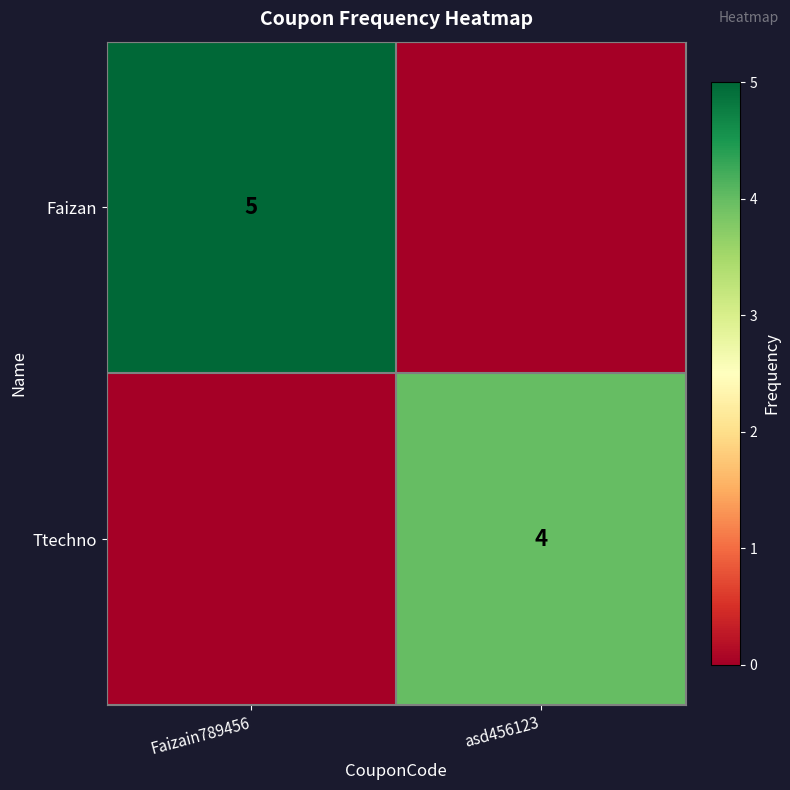

The value of Ttechno at asd456123 is 2. True or false?

False